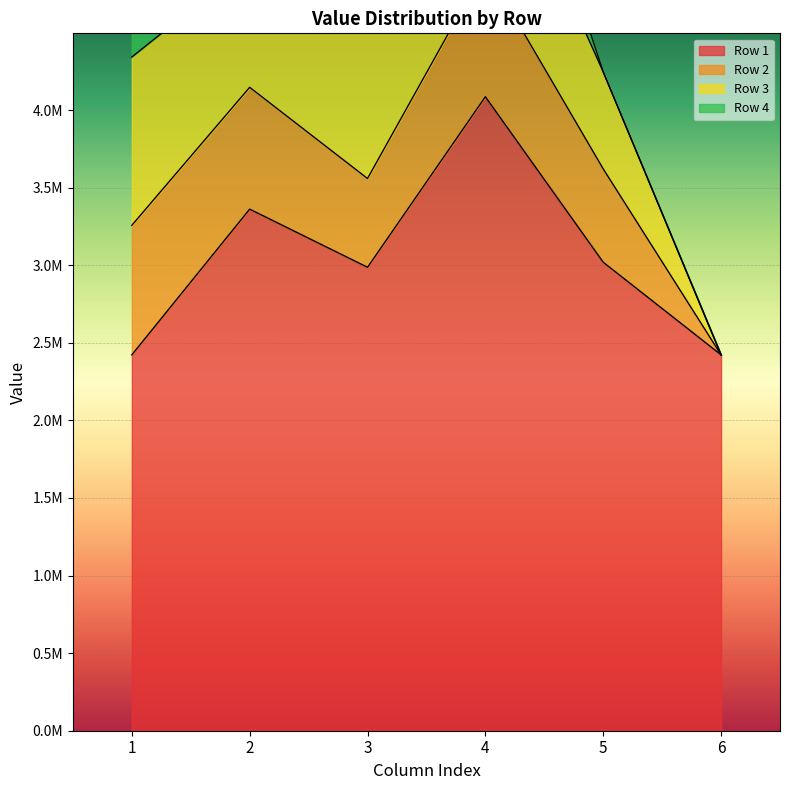

Where do Row 2 and Row 4 first cross each other?

2 and 3